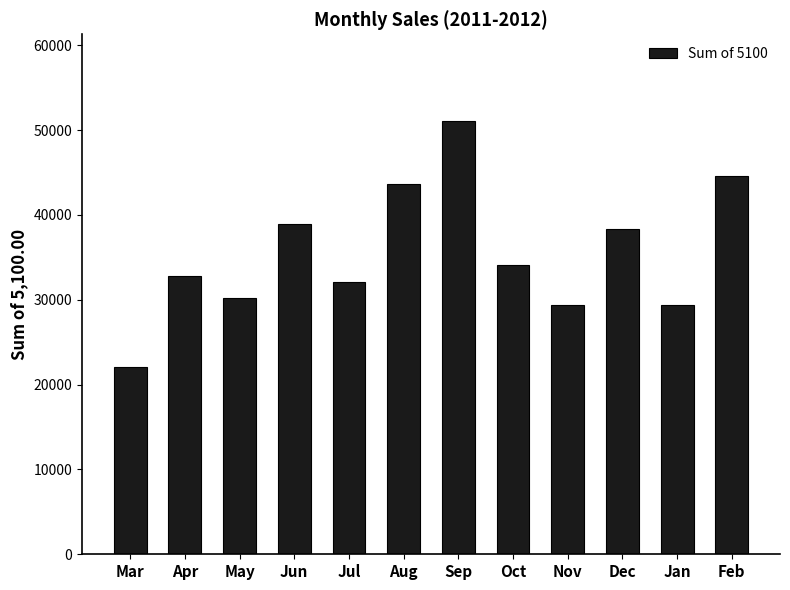

What is the sum of all values?

426640.7